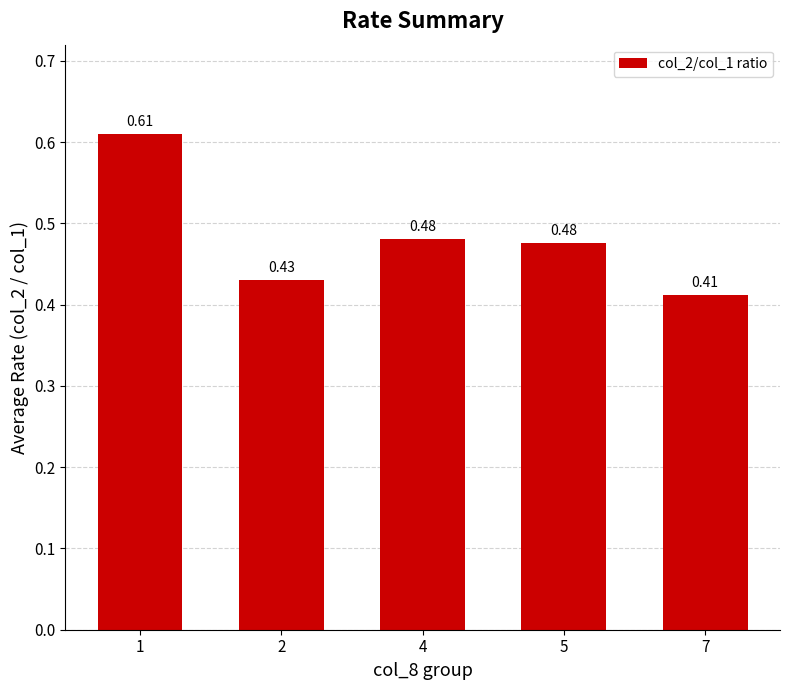

Which label corresponds to the smallest value in the chart?

7